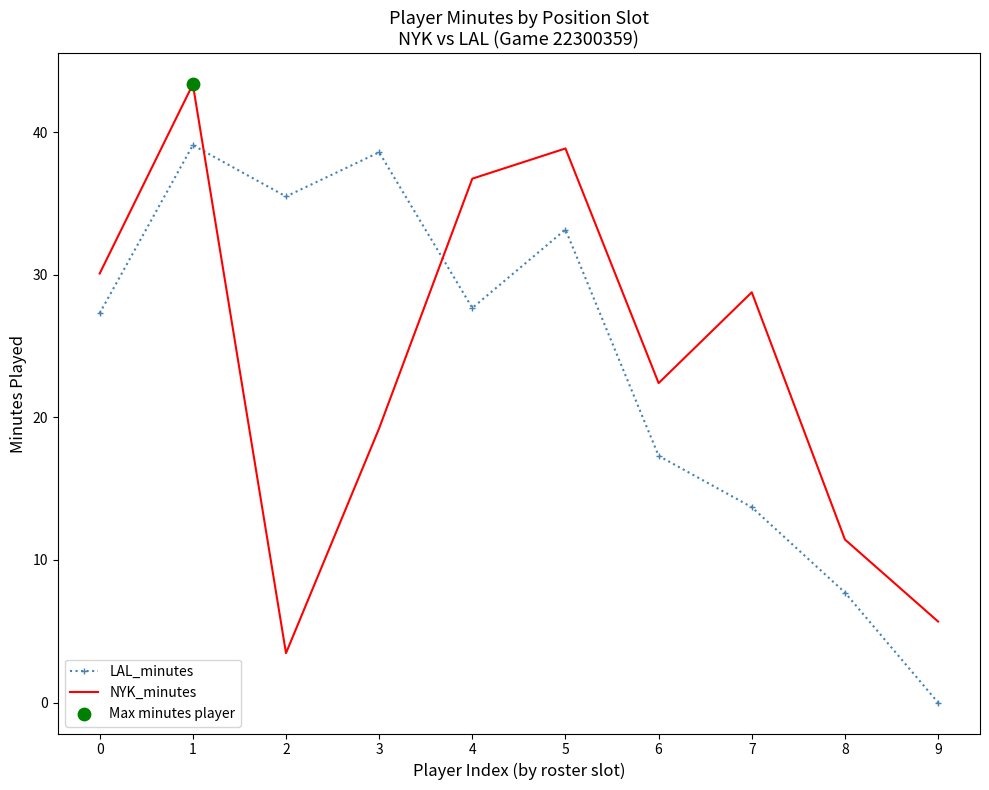

What is the difference between the highest and lowest values at 4?

9.1